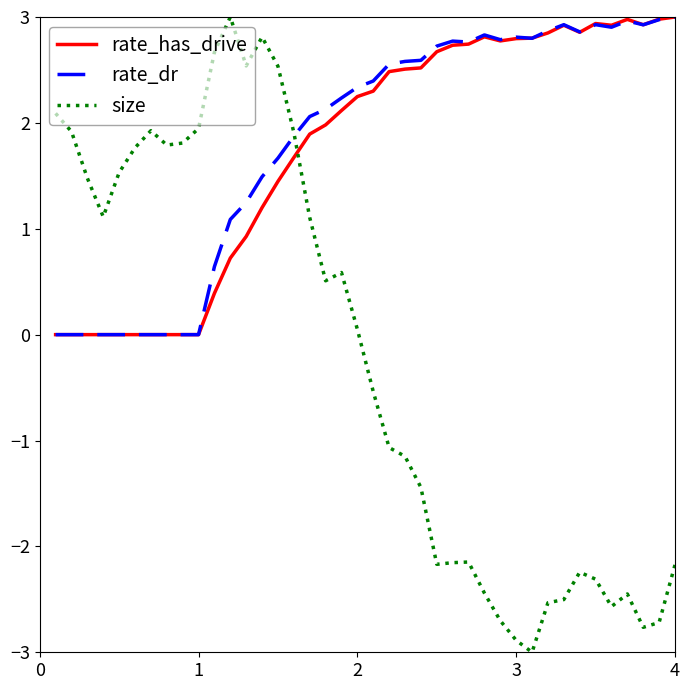

What is the maximum value for rate_has_drive?

3.0